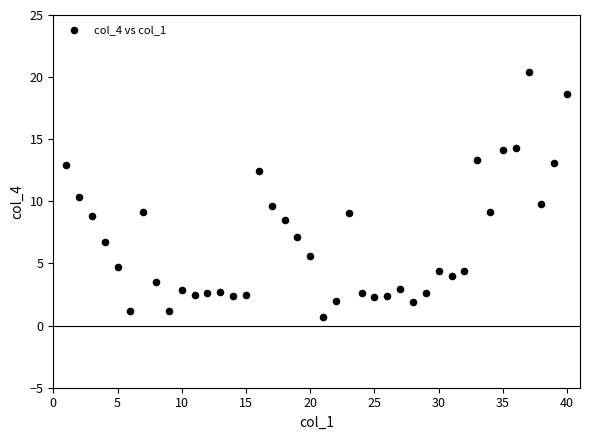

What is the range of X values (max minus min)?

39.0